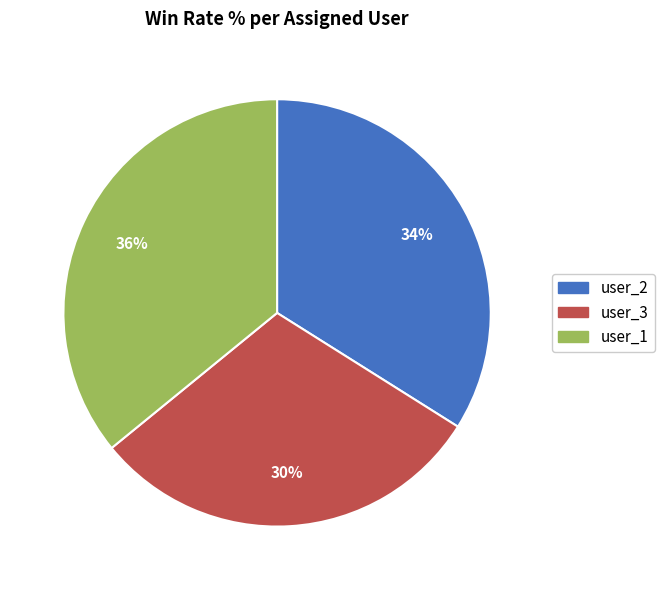

Which slice is the smallest?

user_3